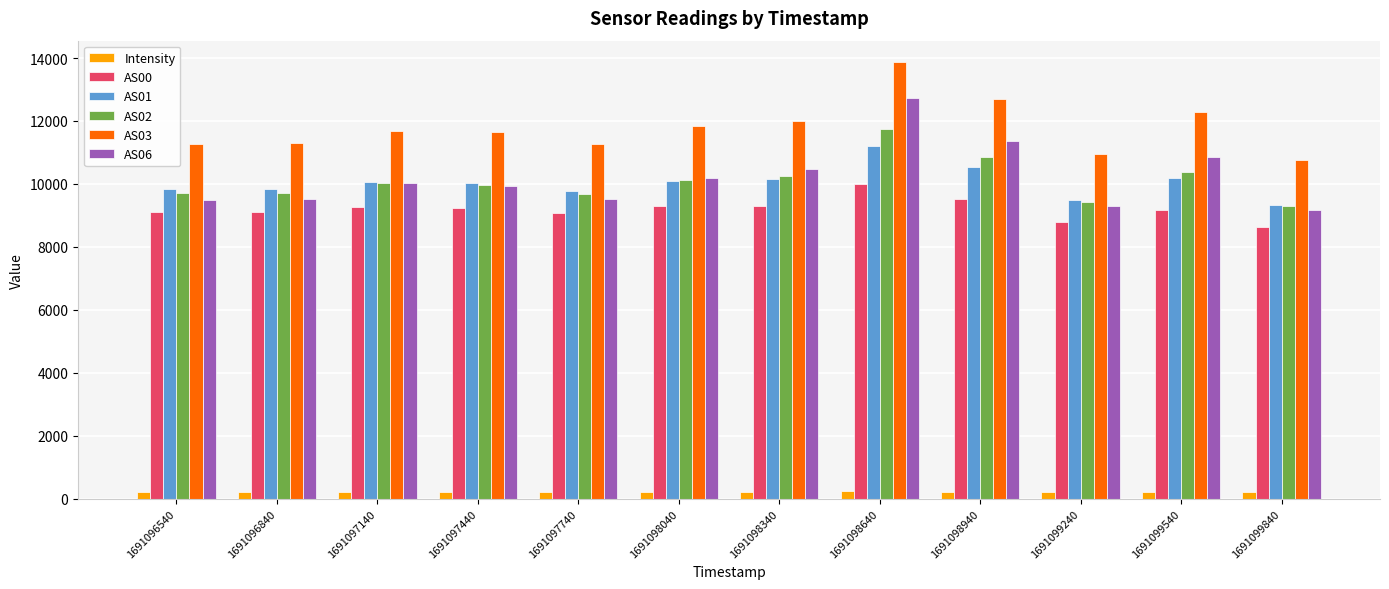

Is the value of AS03 at 1691097740 greater than the value of Intensity at 1691098940?

Yes